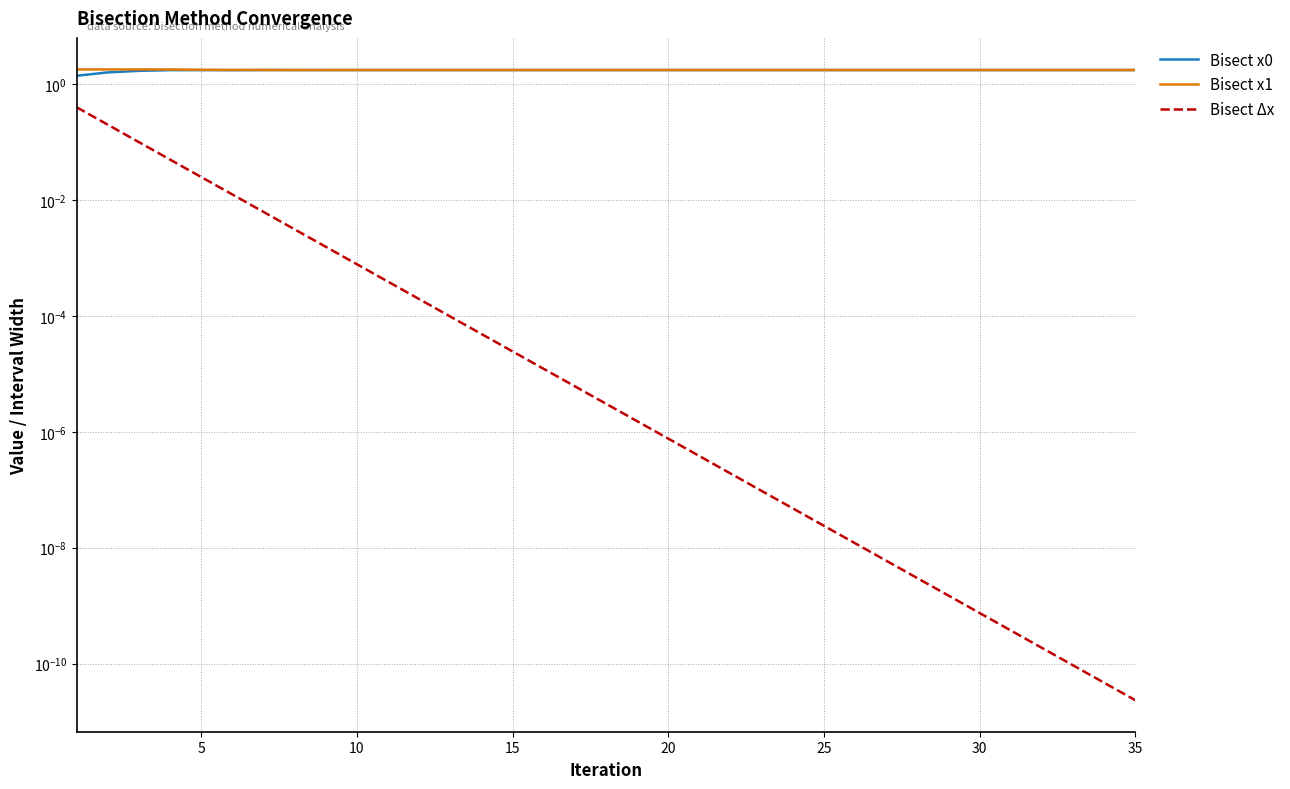

What are all the series names shown in the legend?

Bisect x0, Bisect x1, Bisect Δx